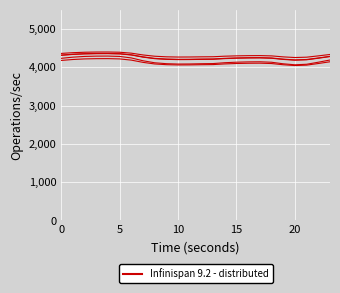

Does the chart display data point markers on the line(s)?

No